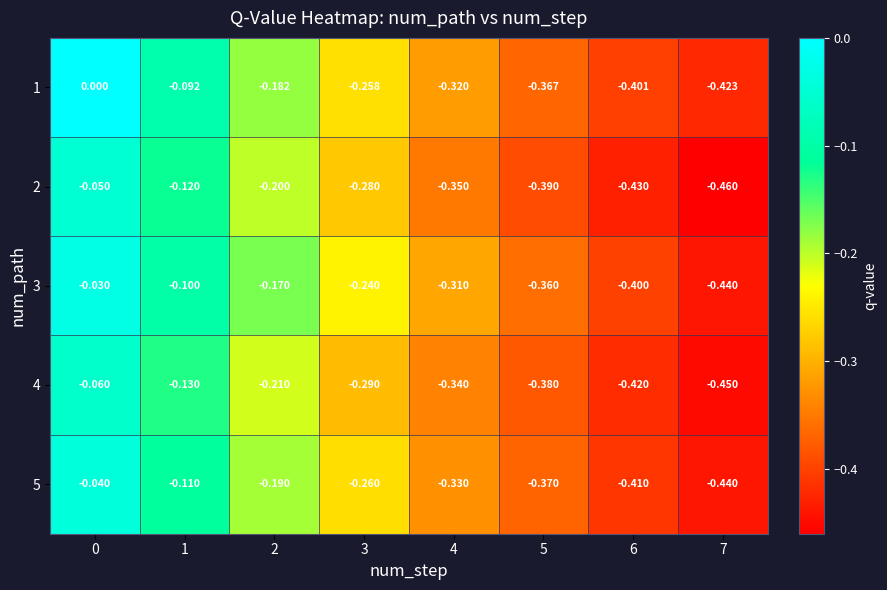

Is the value of 1 at 5 greater than the value of 4 at 2?

No